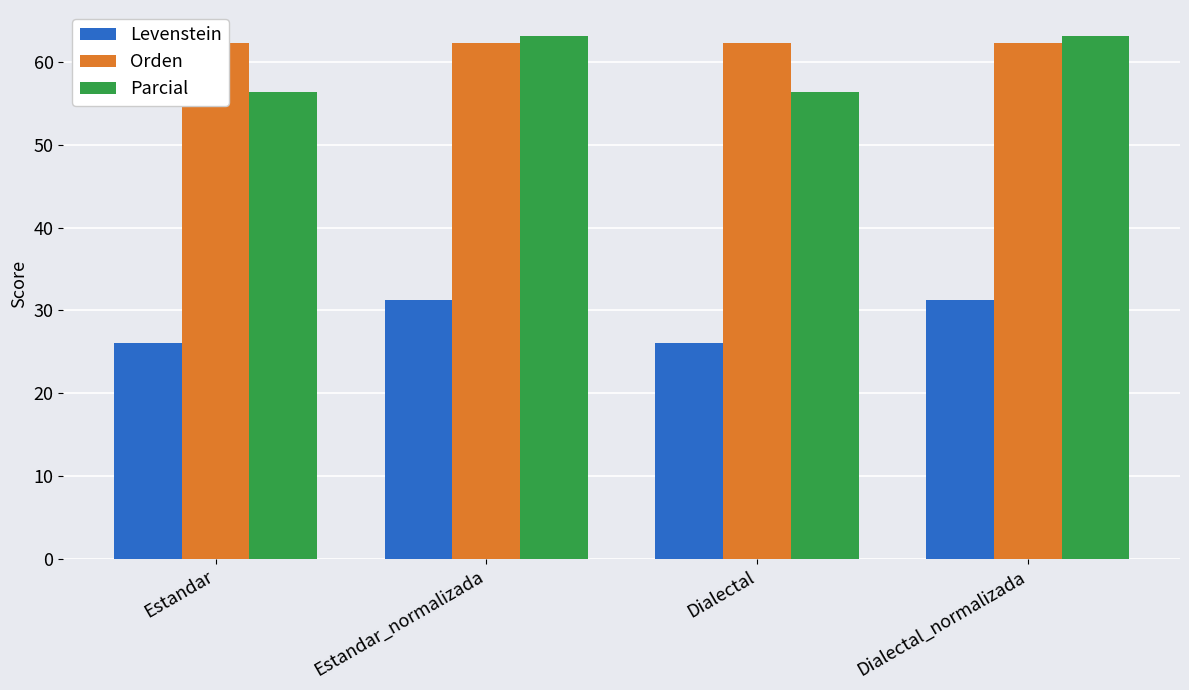

Are the bars horizontal?

No